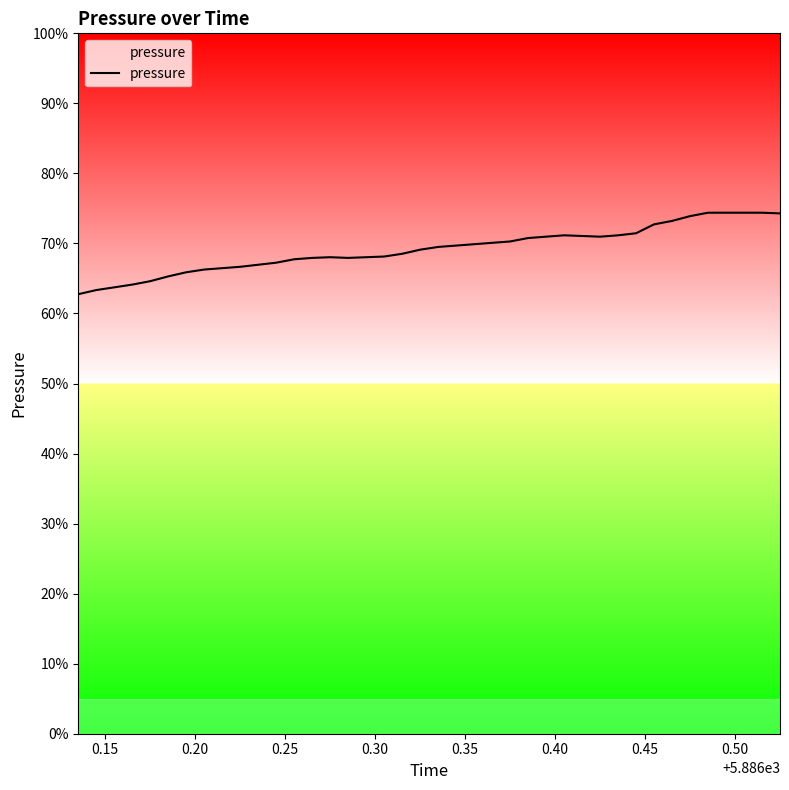

What is the greatest value displayed?

0.7